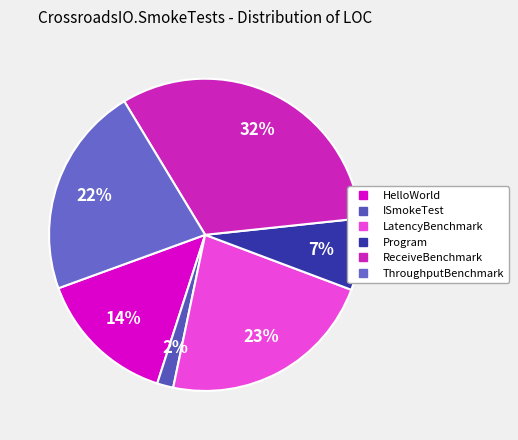

To the nearest percent, what is the average slice percentage?

17%